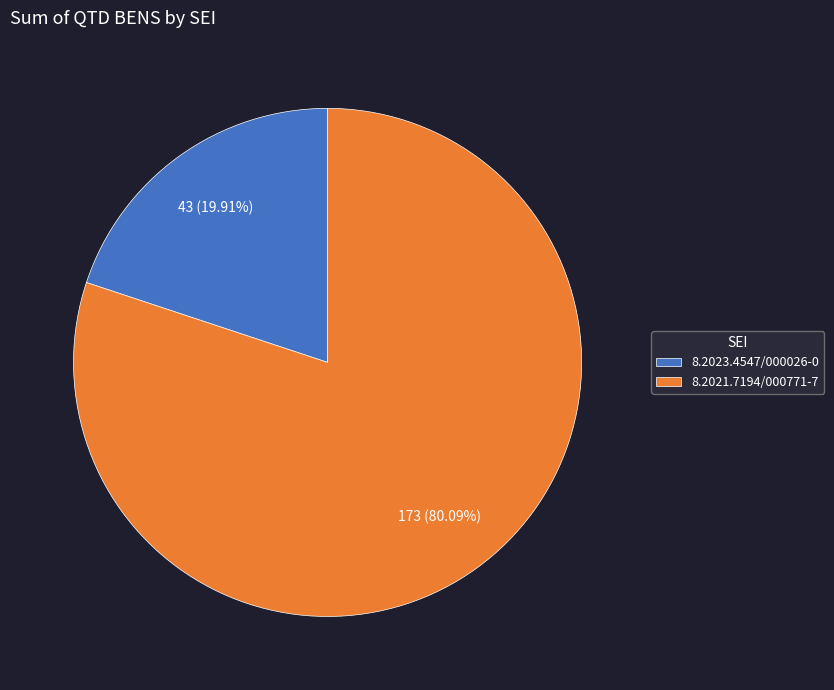

Which category has the smallest portion of the pie?

8.2023.4547/000026-0